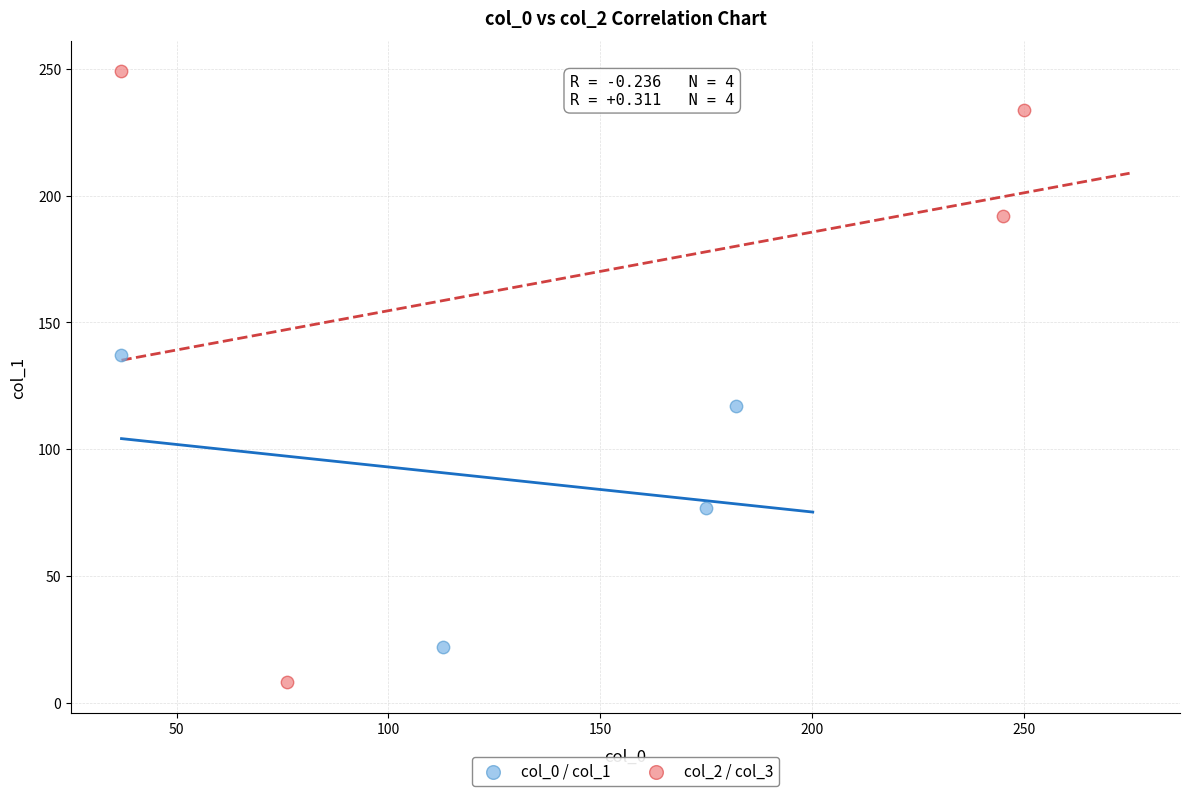

Which series has the largest Y range (max minus min)?

col_2 / col_3